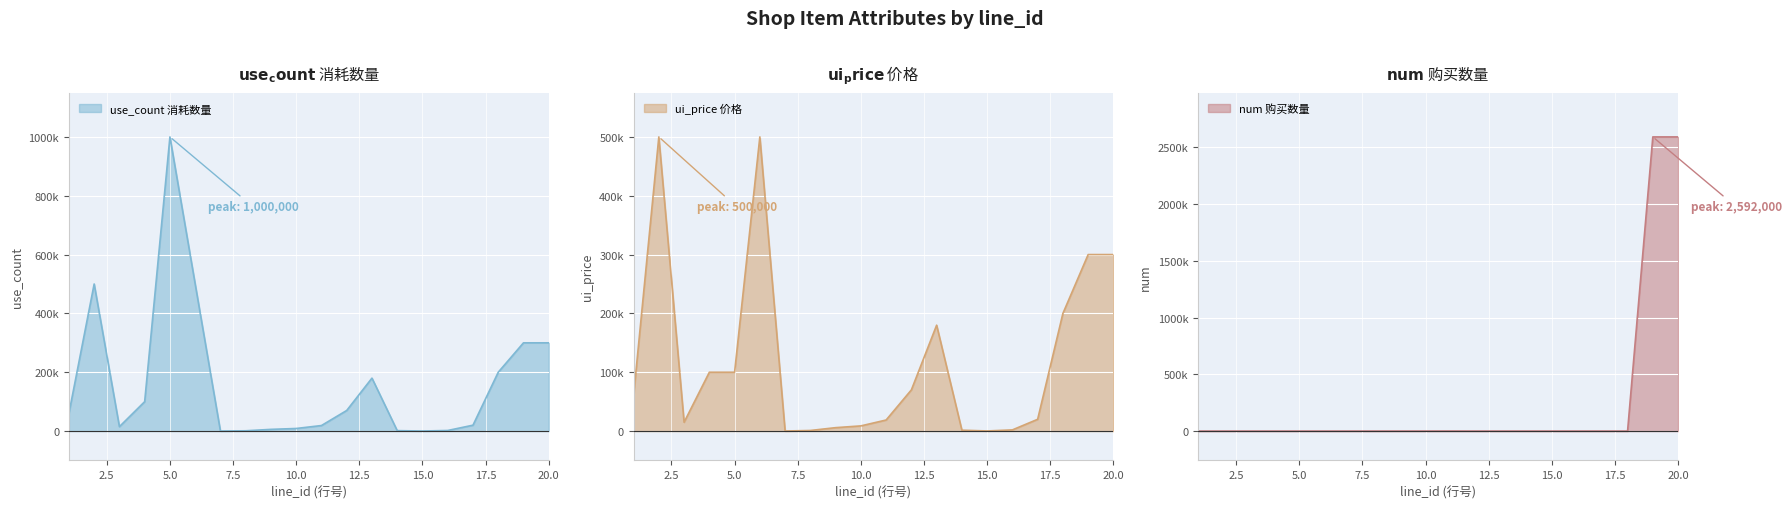

At which label does ui_price reach its peak?

2